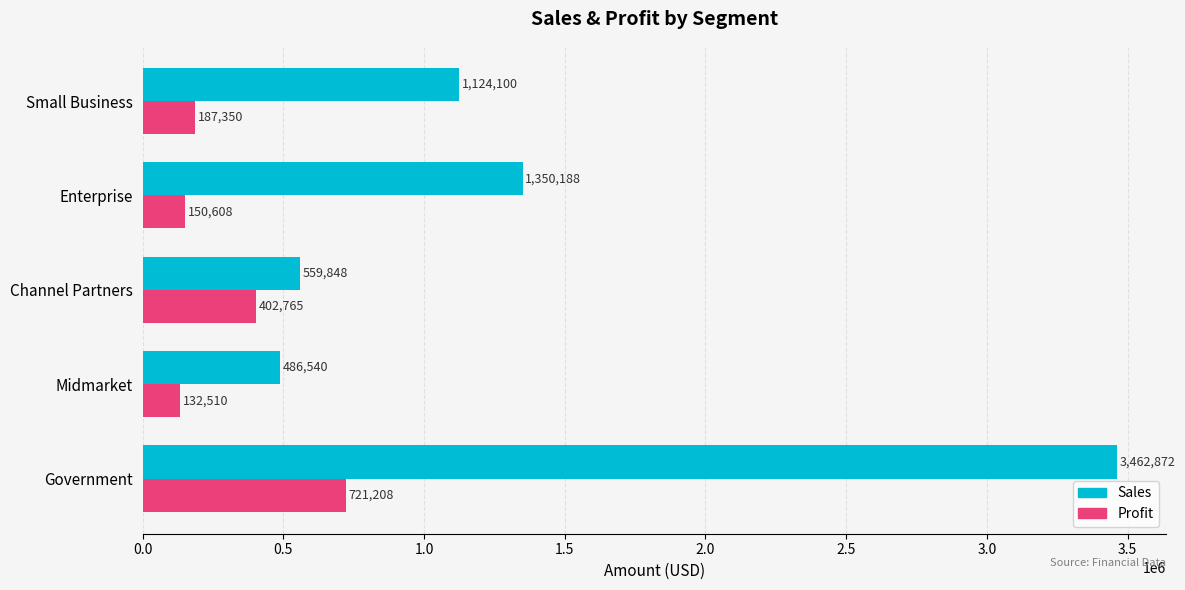

The value of Sales at Channel Partners is 792546.2. True or false?

False